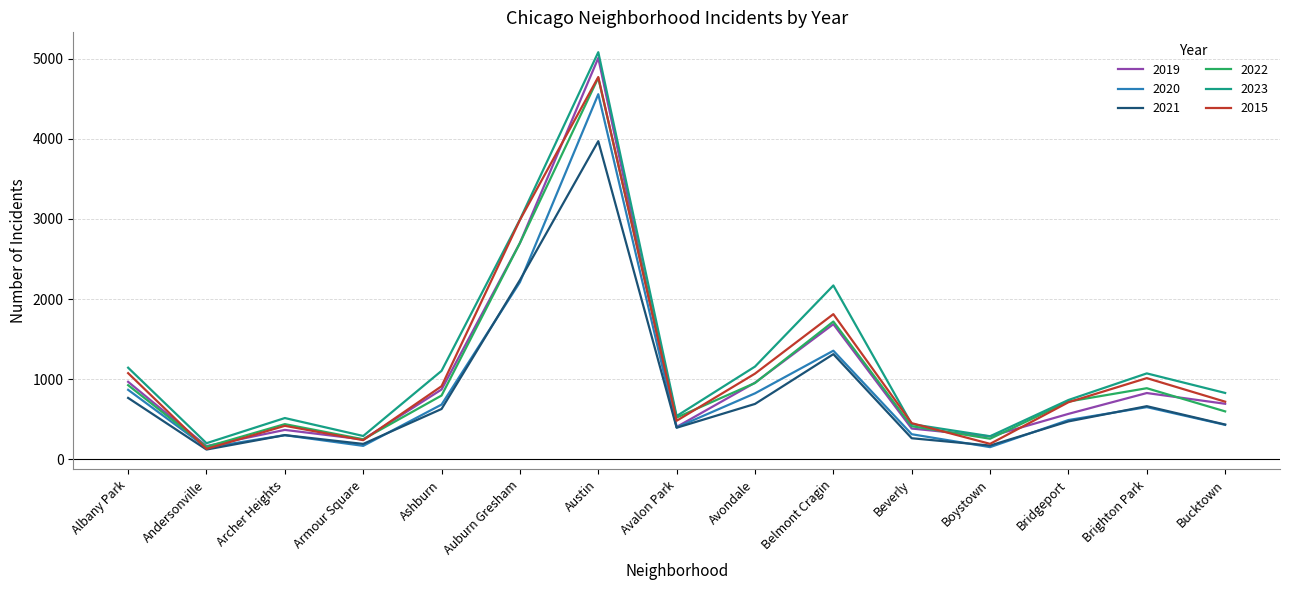

What is the difference between the maximum and second lowest values in the 2020 series?

4403